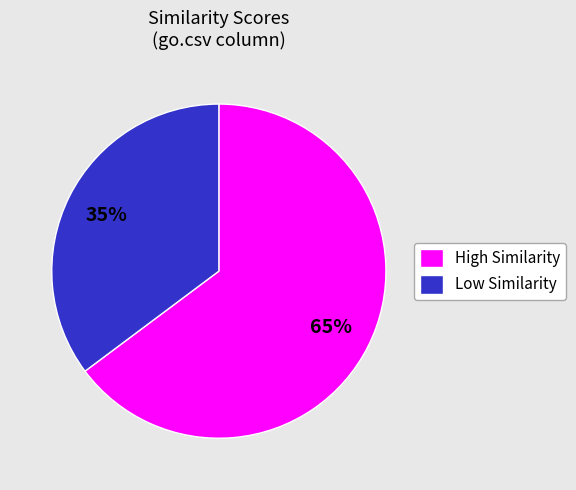

How many segments does this pie chart have?

2